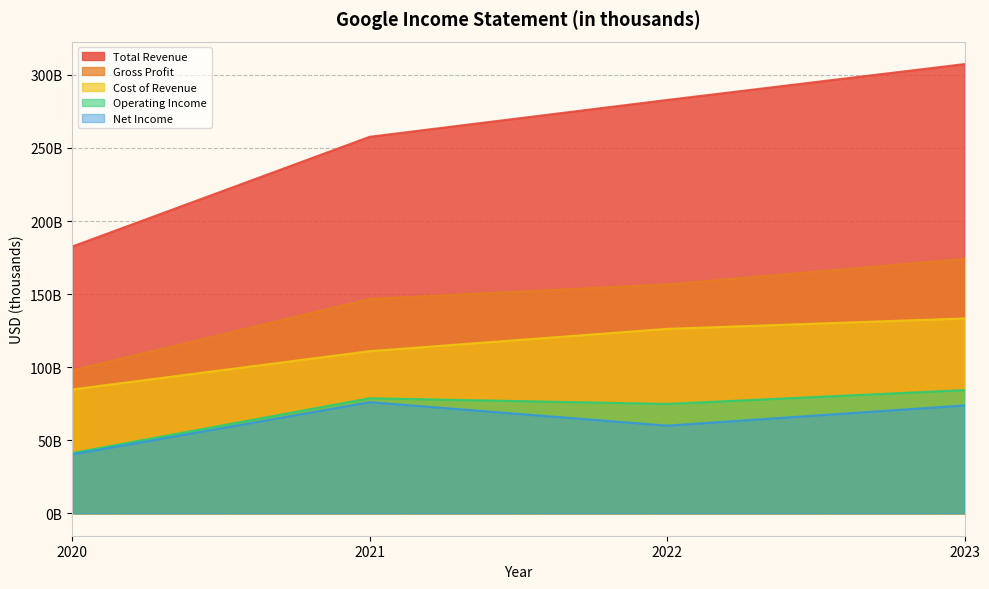

True or false: Operating Income and Gross Profit intersect in this chart.

False